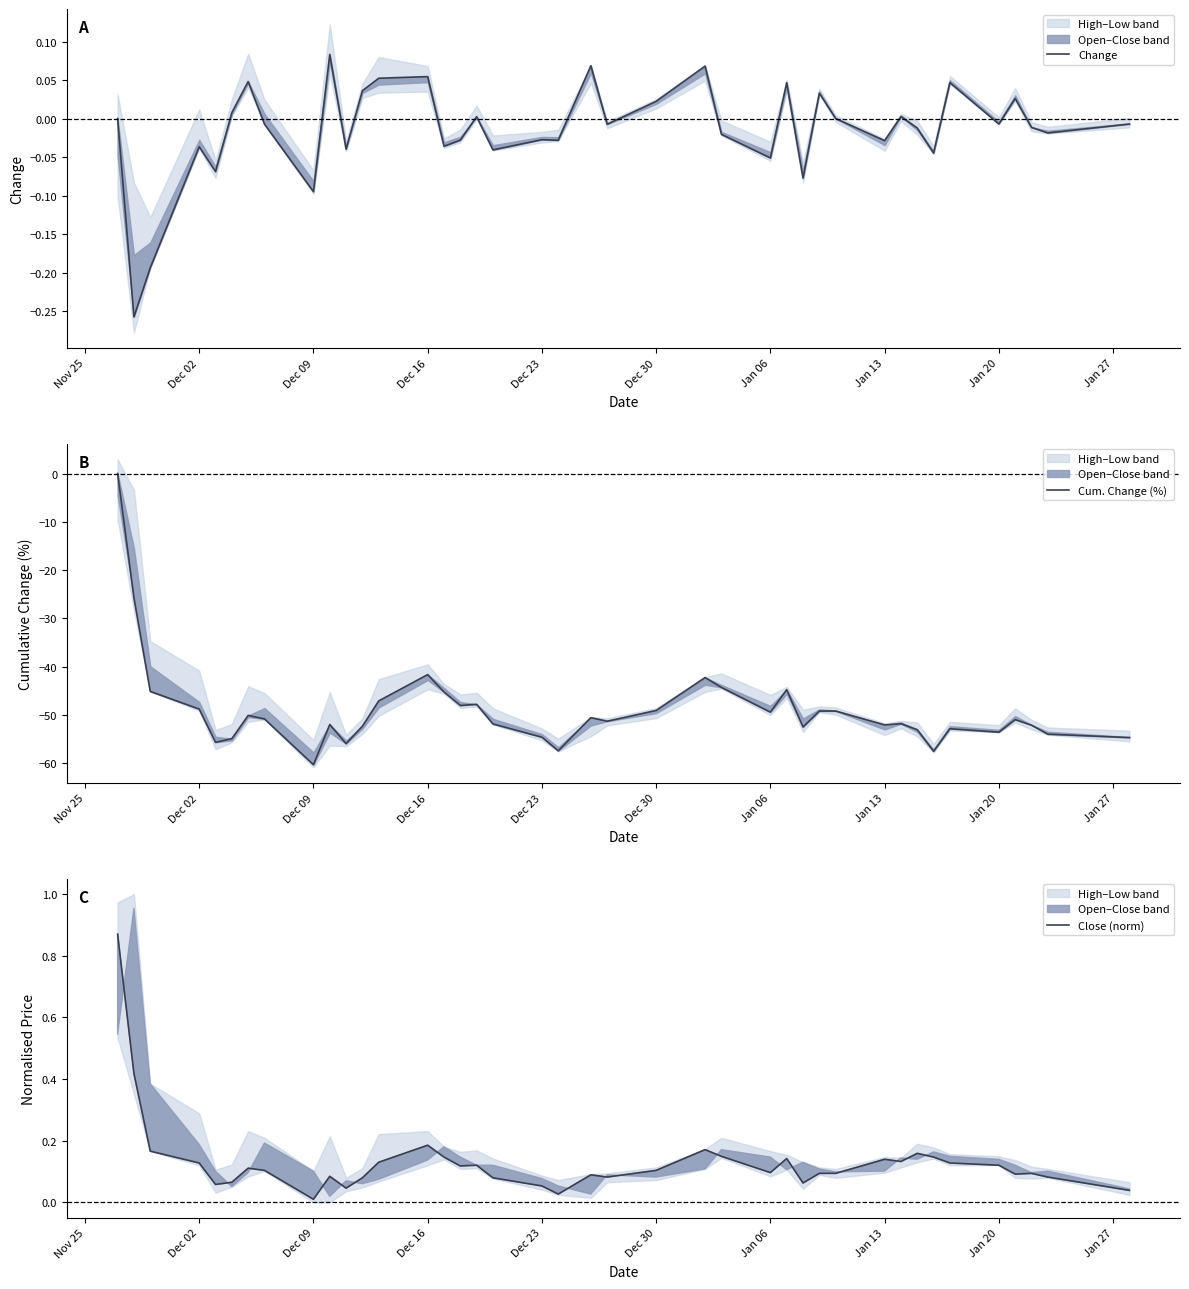

True or false: Cum. Change (%) has a value of -12.1 at 39.

False